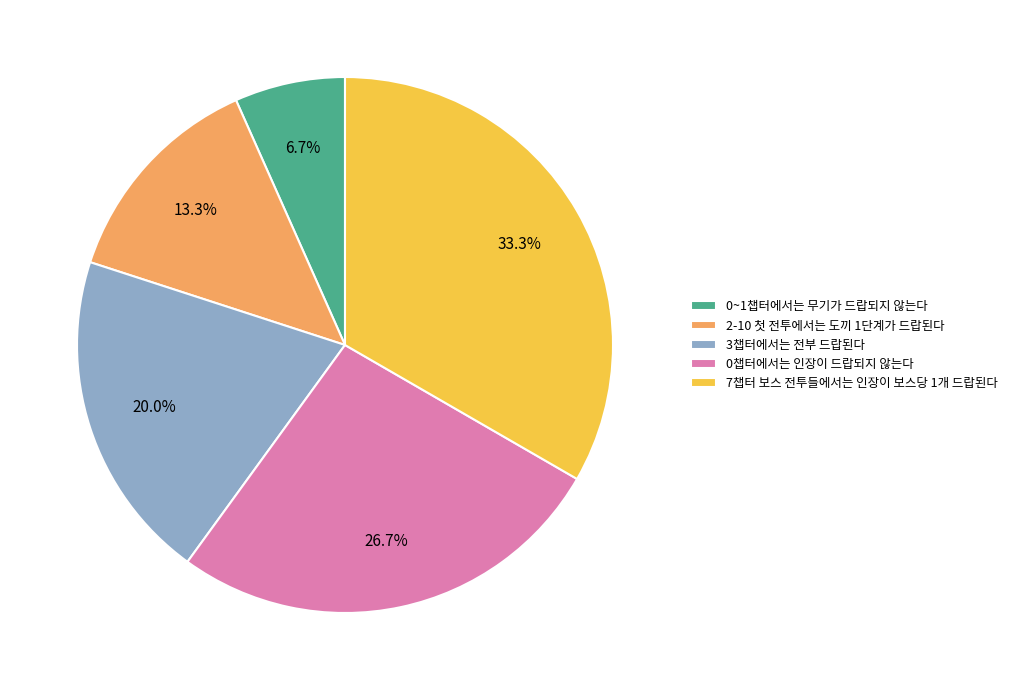

Is there any slice that represents more than half of the pie?

No